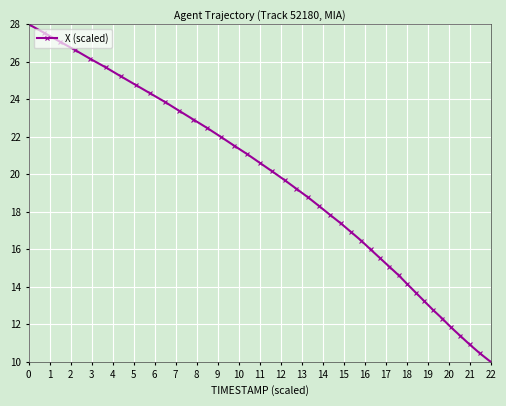

Reading right to left, extract all data points from this chart.

10.0	10.5	10.9	11.4	11.8	12.3	12.8	13.2	13.7	14.2	14.6	15.1	15.5	16.0	16.5	16.9	17.4	17.8	18.3	18.8	19.2	19.7	20.2	20.6	21.1	21.5	22.0	22.5	22.9	23.4	23.8	24.3	24.8	25.2	25.7	26.2	26.6	27.1	27.5	28.0